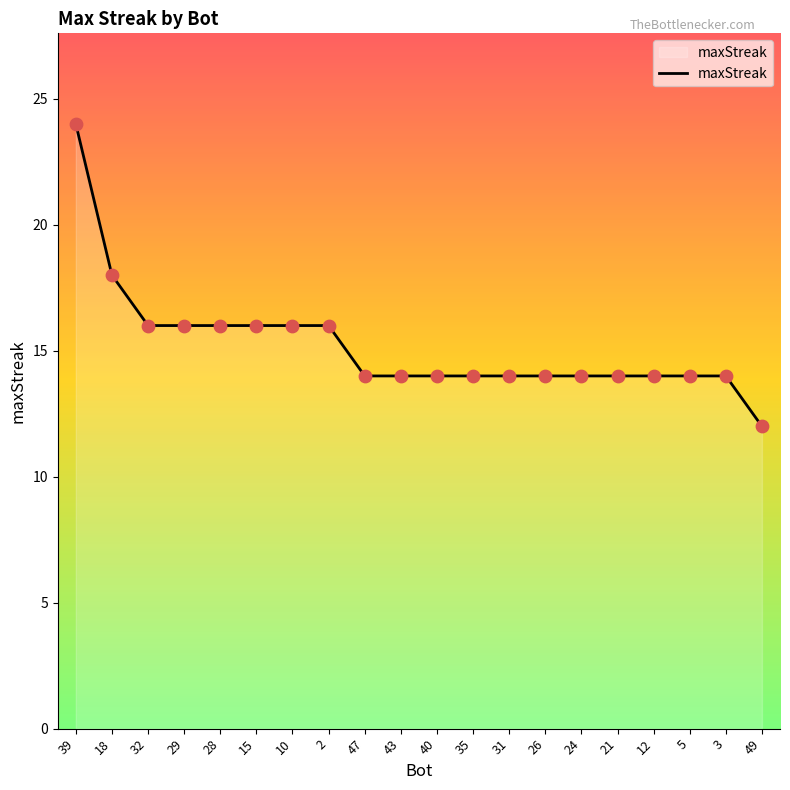

Approximately how many times larger is the value at 39 compared to 47?

1.7